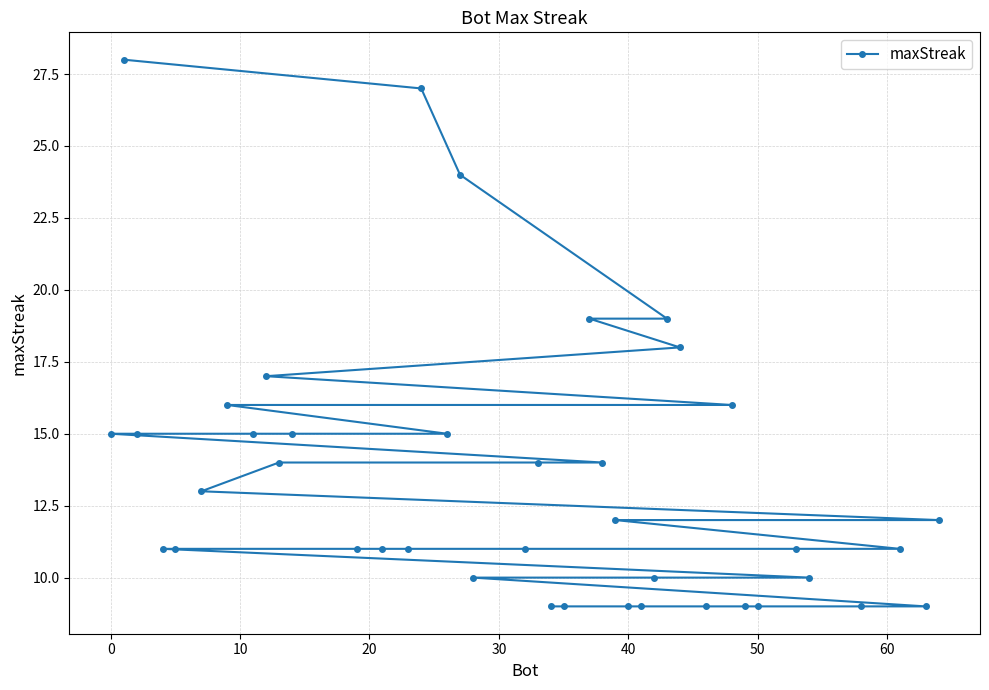

What is the sum of all values?

537